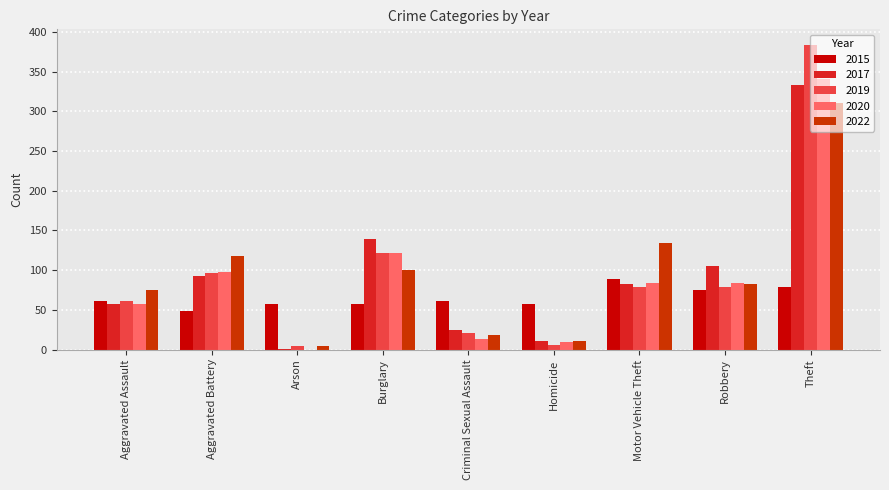

Where is 2017 nearest to the value 167?

Burglary